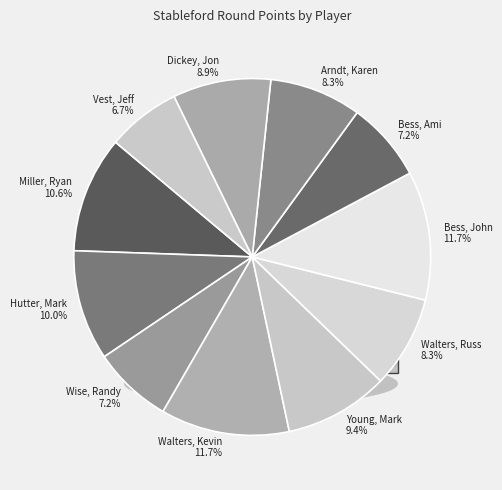

To the nearest percent, what is the combined percentage of Hutter, Mark and Arndt, Karen?

18%